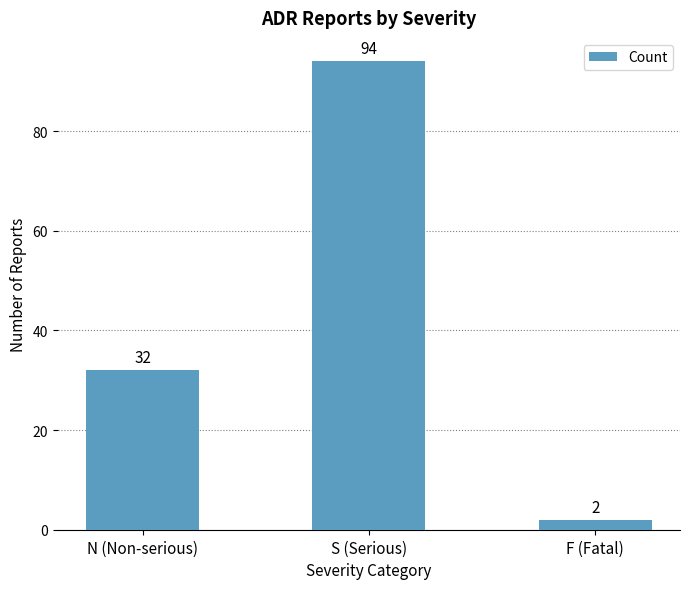

Read the value at S (Serious), to the nearest 10.

90